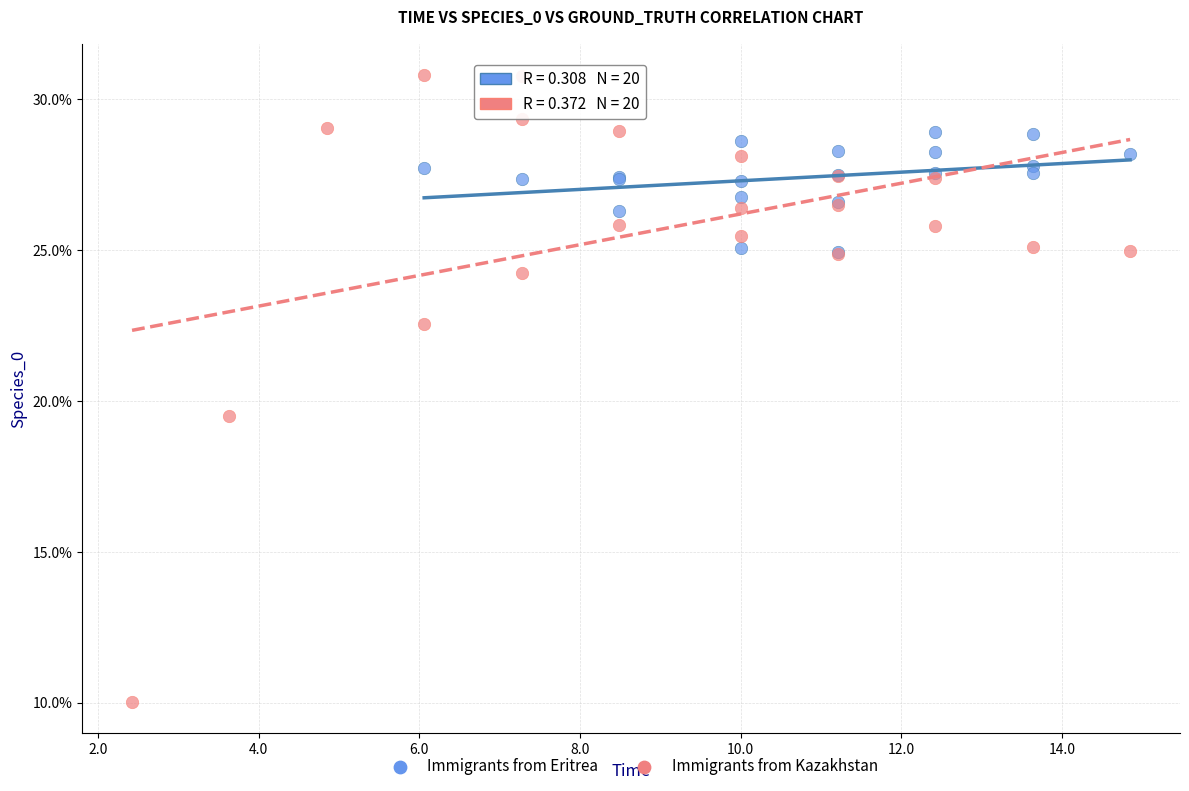

What are all the series names shown in the legend?

Immigrants from Eritrea, Immigrants from Kazakhstan